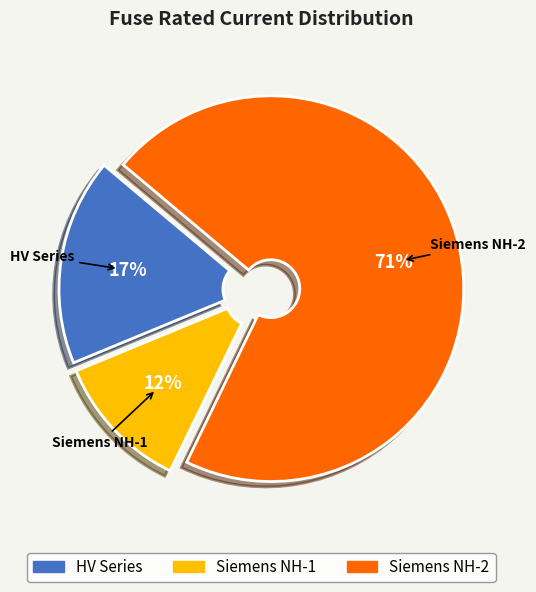

To the nearest percent, what is the difference between the largest and smallest slice percentages?

59%